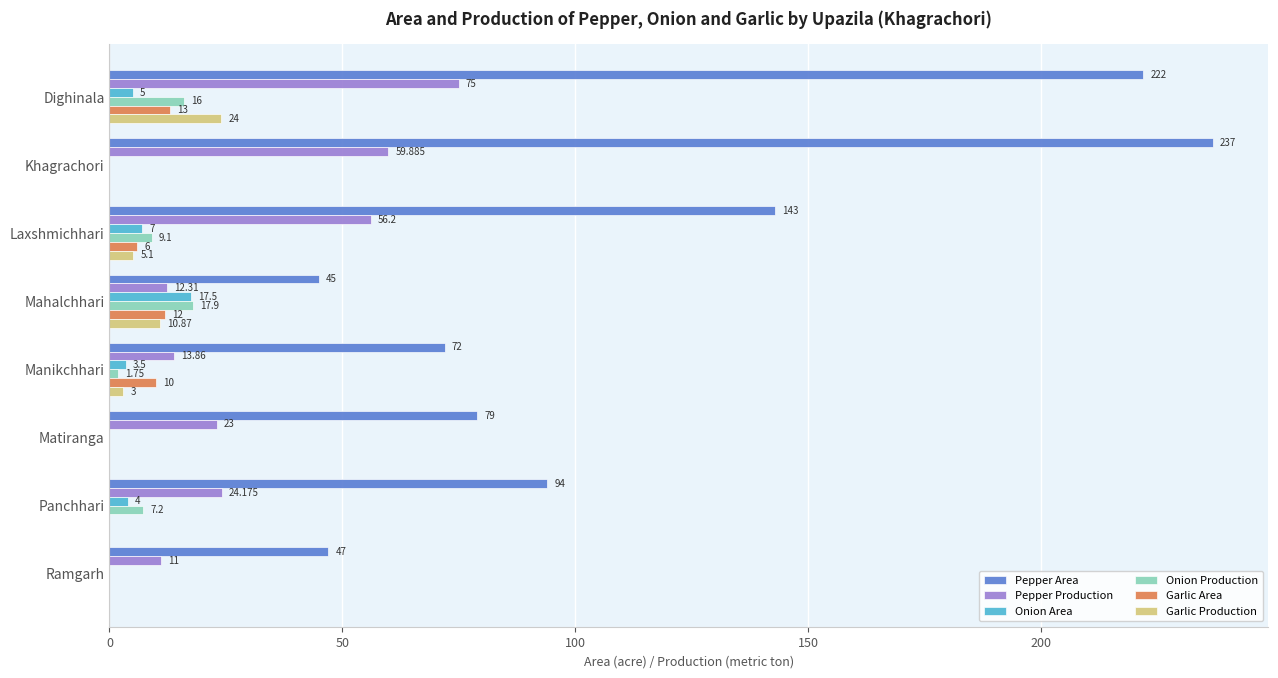

What is the maximum value for Pepper Area?

237.0